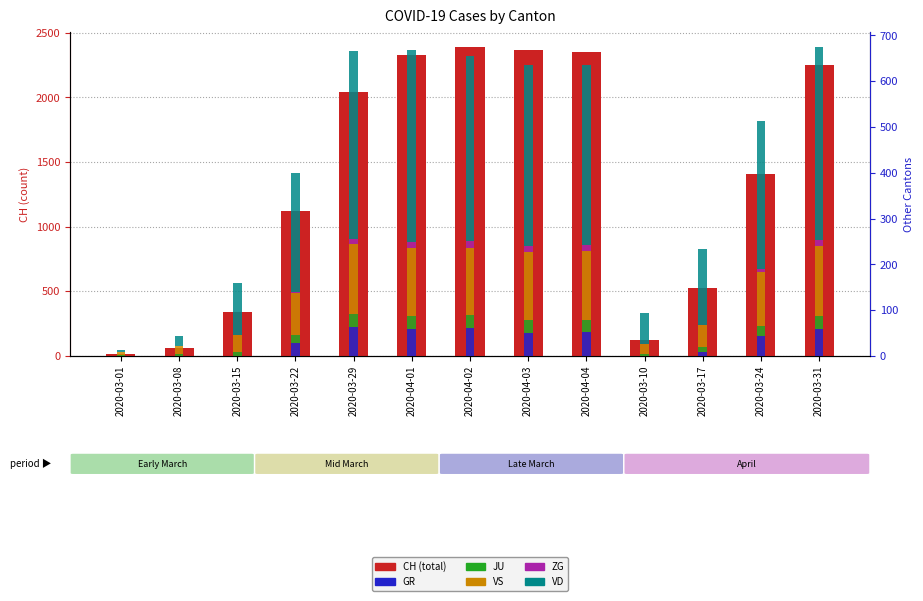

What is the spread (max minus min) of values at 2020-03-17?

526